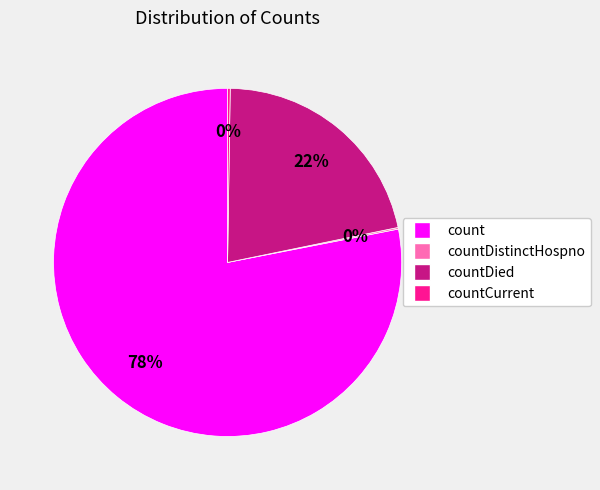

Is there a majority slice in this chart?

Yes